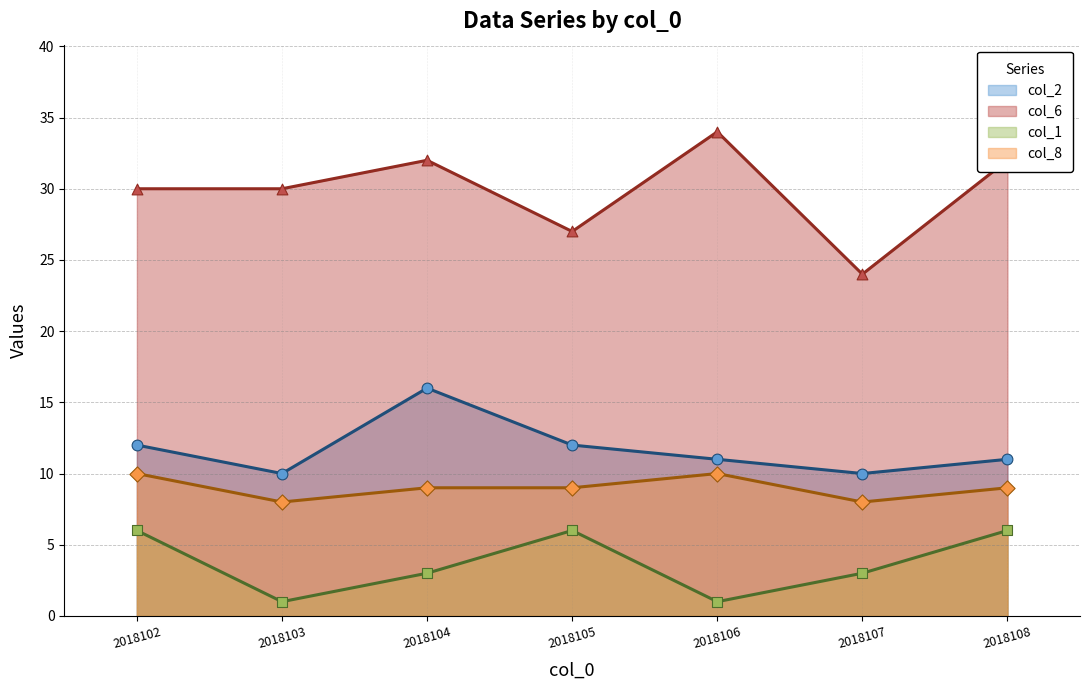

Which series has the largest total across all categories?

col_6